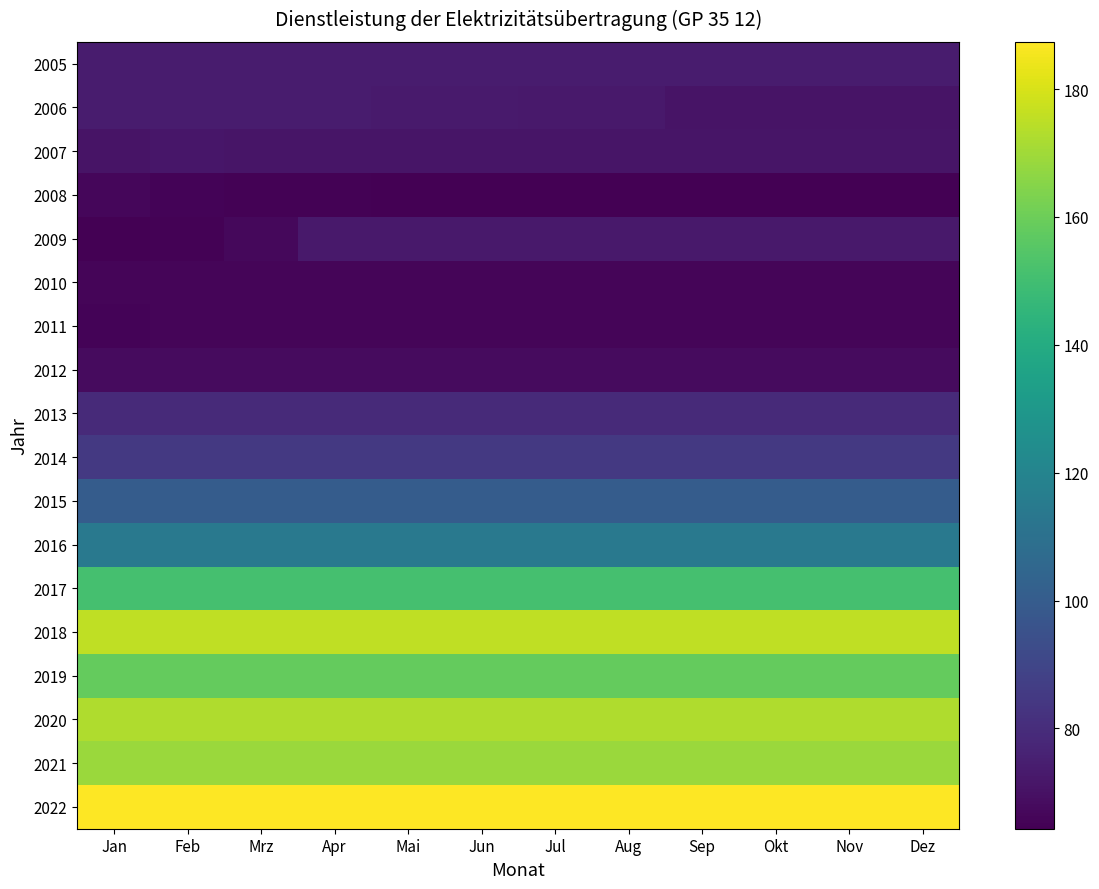

Which series changed the most between Jan and Okt?

2009